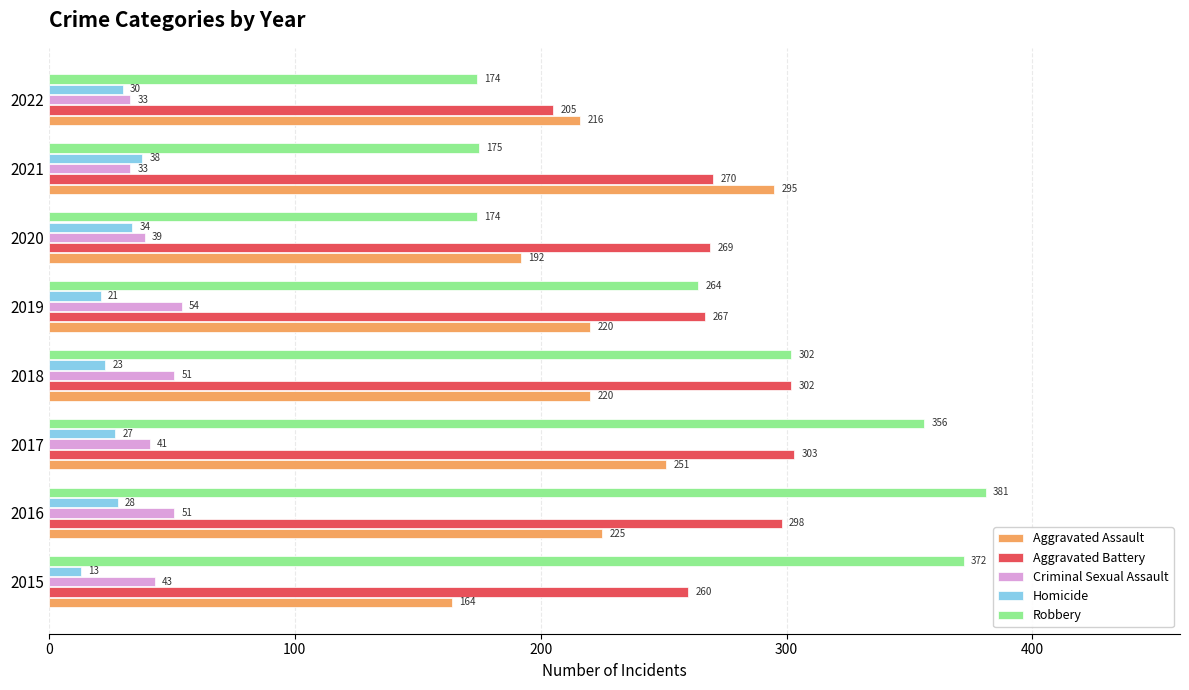

Where is Aggravated Battery nearest to the value 254?

2015